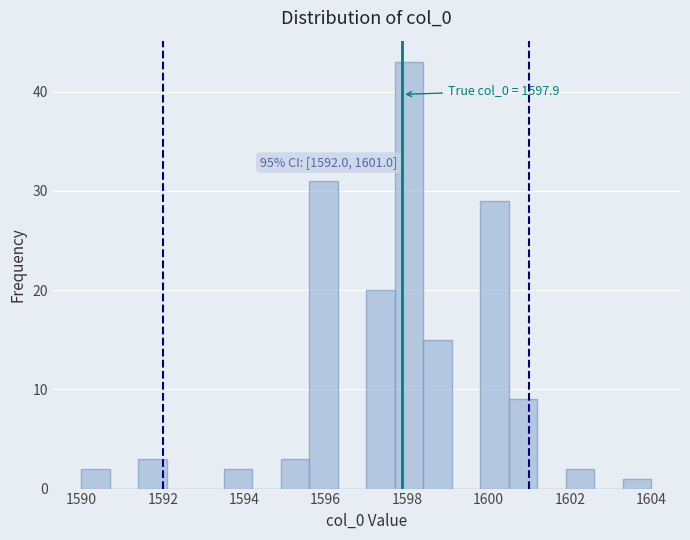

Around what value on the x-axis is the tallest bar? Give the approximate position of its centre, as read against the axis.

1598.0